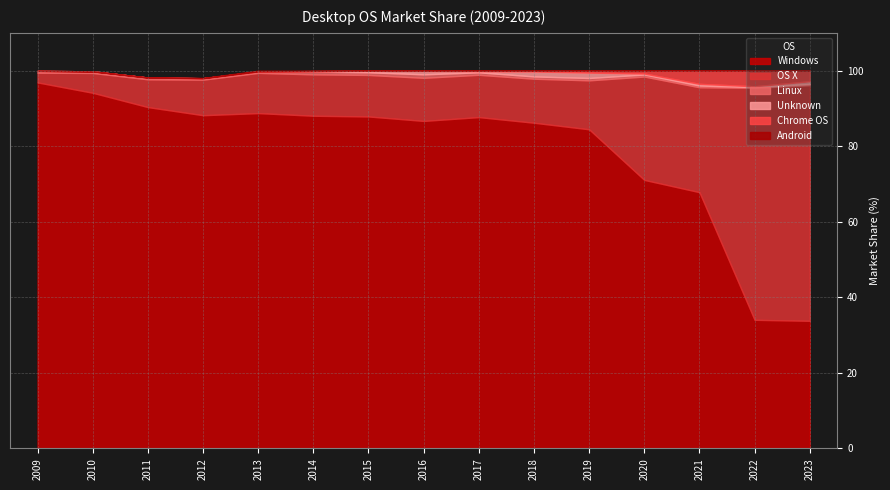

The Windows series shows 21.9 at 2023. True or false?

False